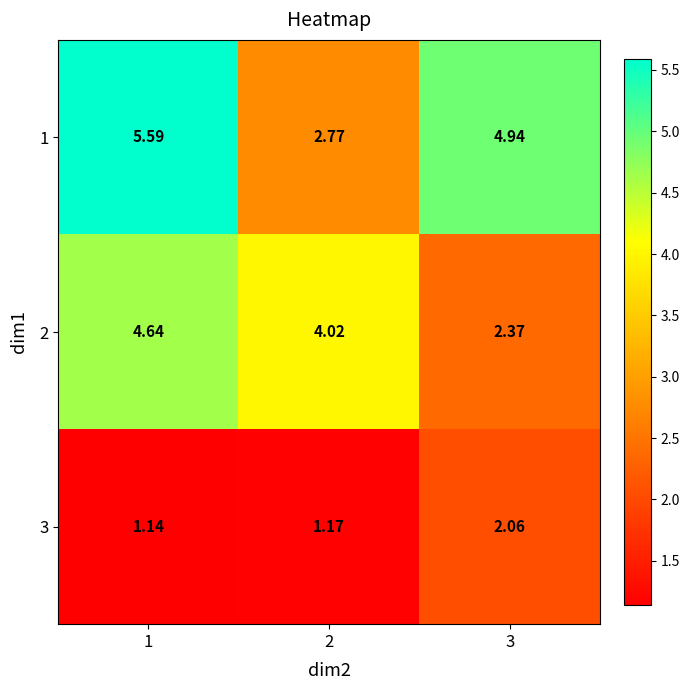

What is the greatest value displayed?

5.6